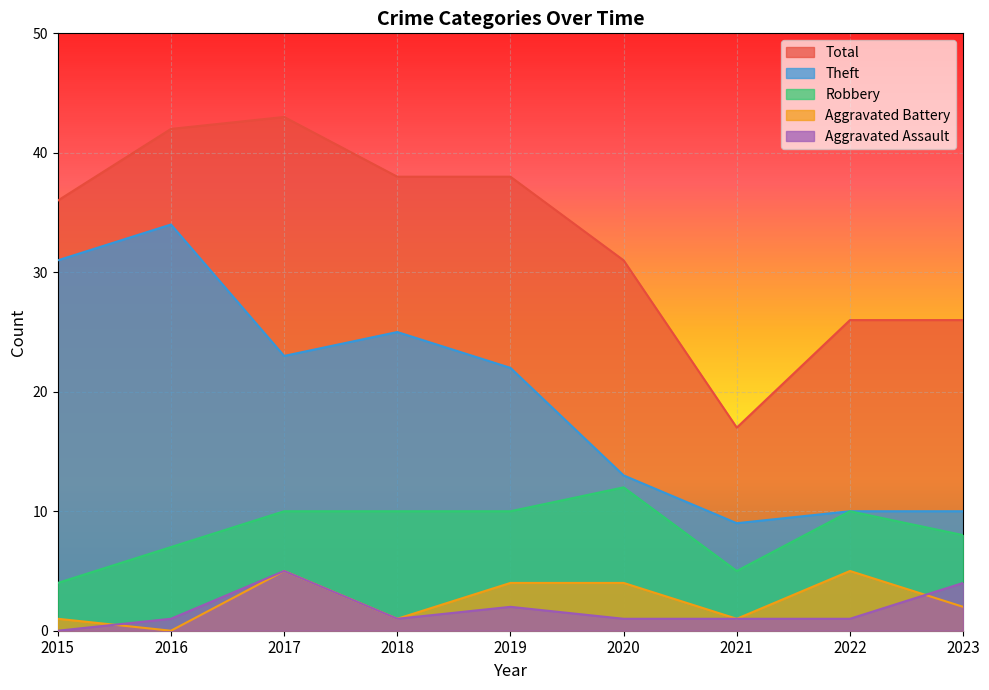

Which series has the largest total across all categories?

Total